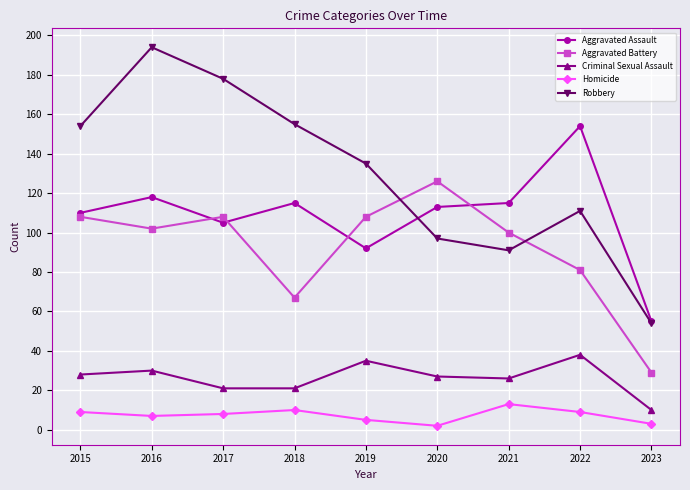

True or false: Criminal Sexual Assault and Aggravated Assault cross at least once.

False